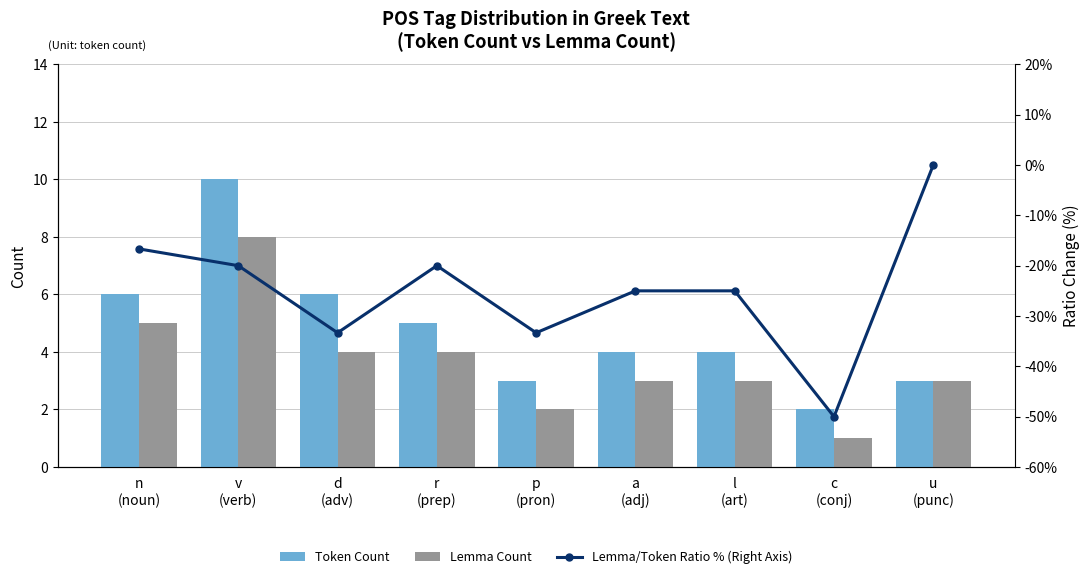

The value of Lemma Count at a
(adj) is 3.0. True or false?

True